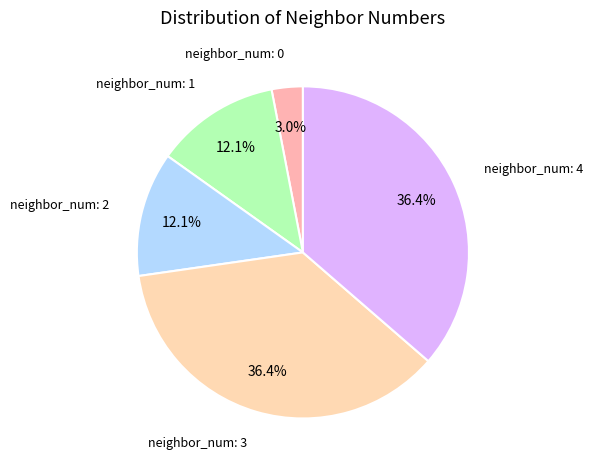

Count the number of slices in the pie.

5